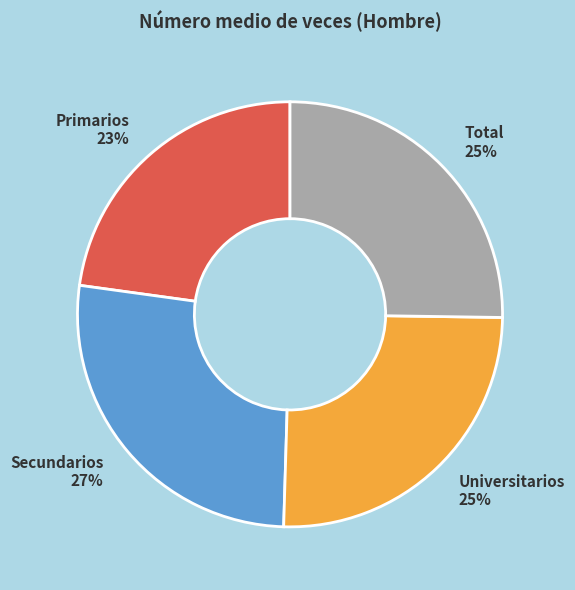

How many segments does this pie chart have?

4